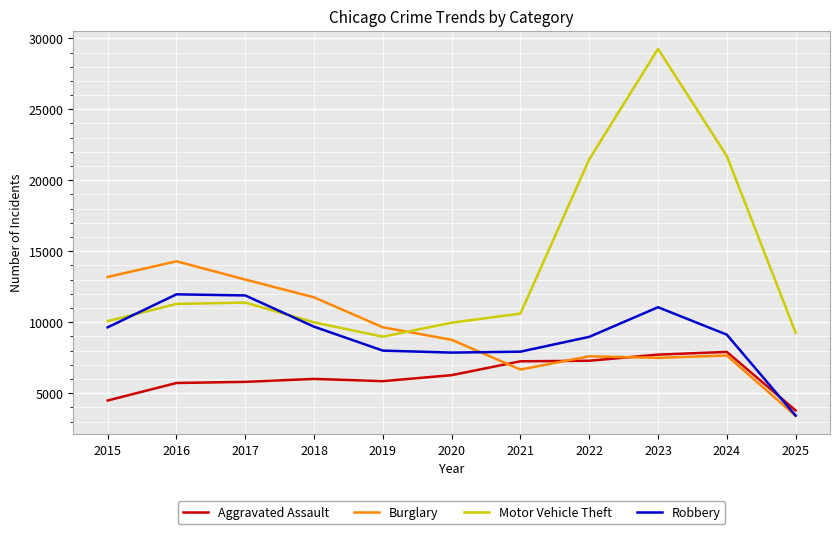

The Burglary series shows 4555 at 2019. True or false?

False